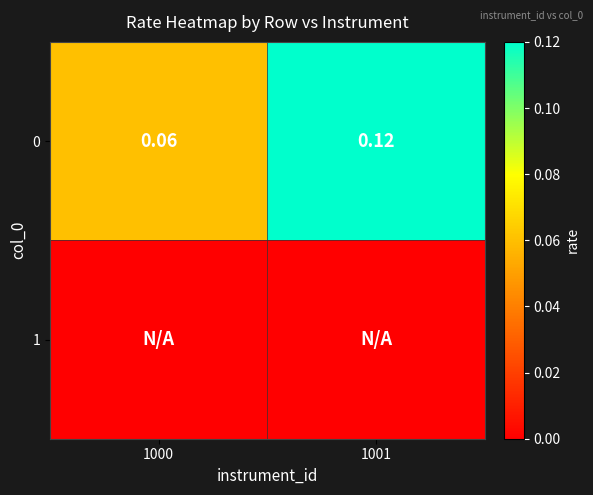

Is it true that 1 equals 0.0 at 1001?

True